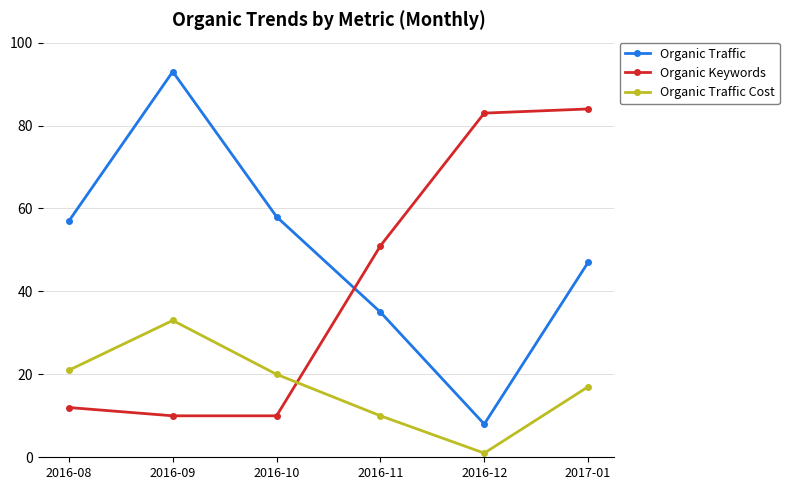

How many intersections are there between Organic Traffic Cost and Organic Keywords?

1